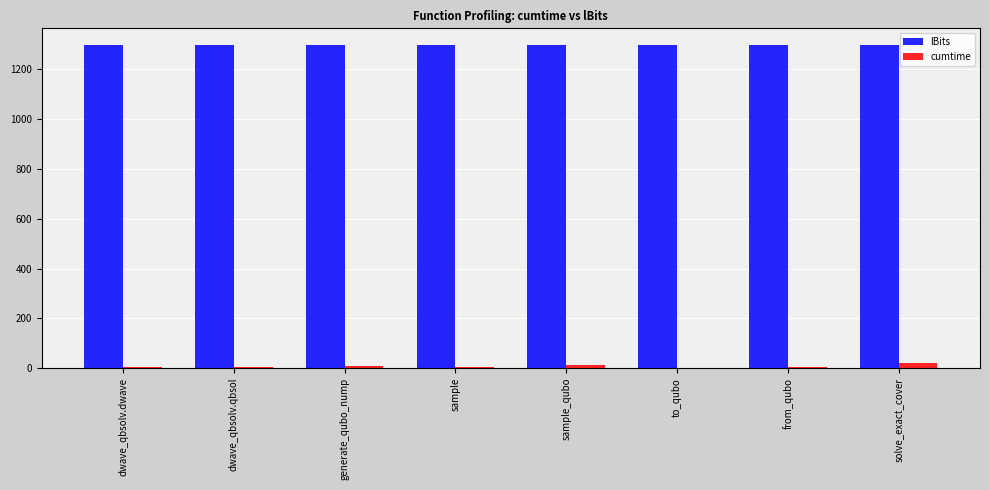

Is the value of cumtime at sample_qubo greater than the value of lBits at generate_qubo_nump?

No